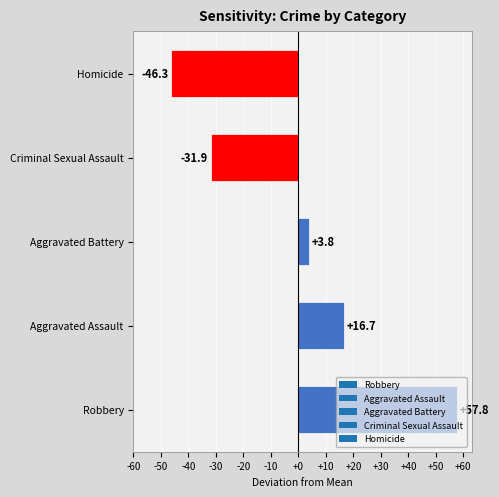

The chart shows a value of 57.8 at Robbery. True or false?

True